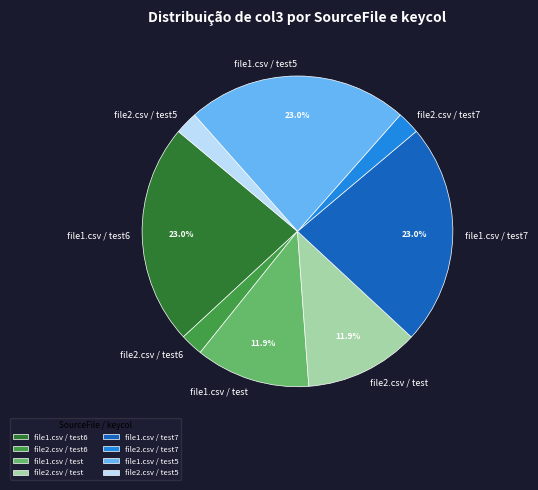

How many segments does this pie chart have?

8